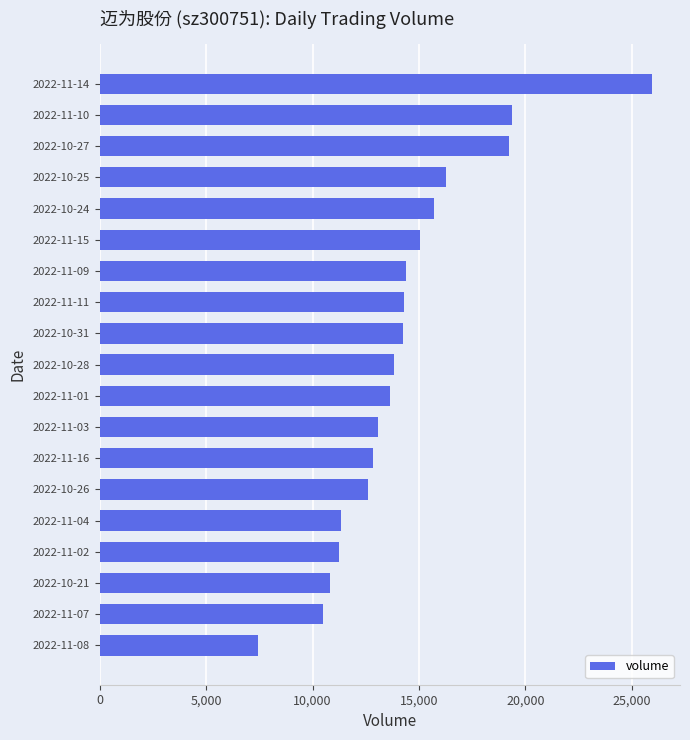

What value does the data have at 2022-10-25, to the nearest 50?

16300